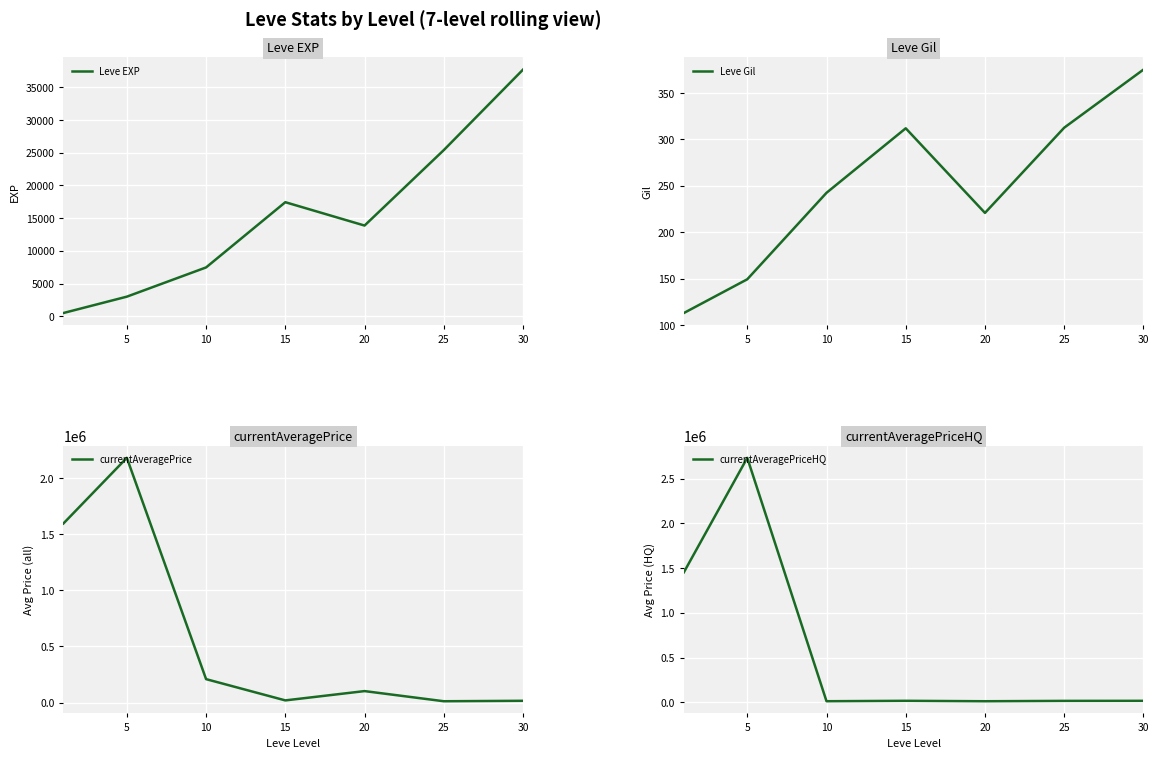

Which series has the largest range (max minus min)?

currentAveragePriceHQ